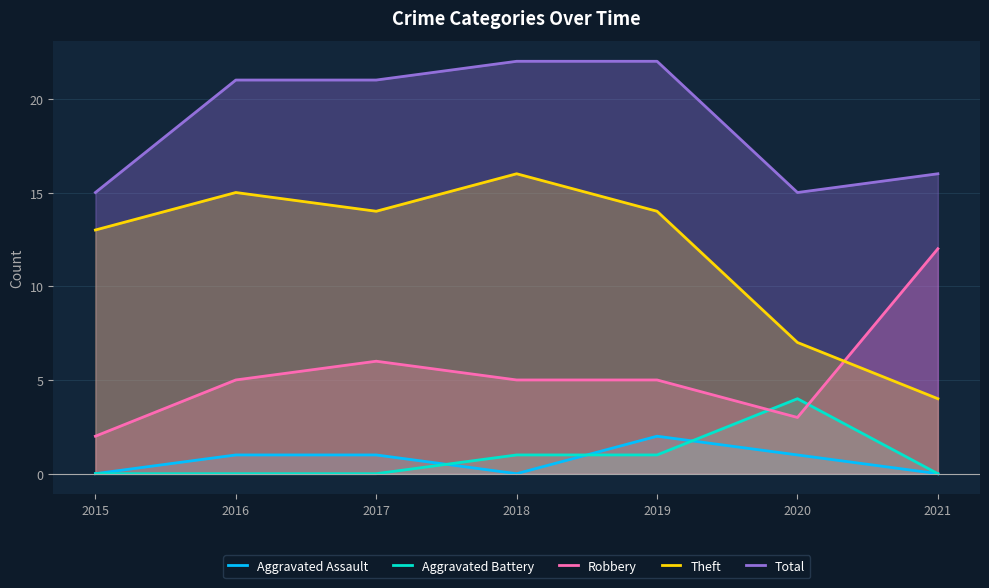

Rank the series at 2017 from highest to lowest value.

Total, Theft, Robbery, Aggravated Assault, Aggravated Battery